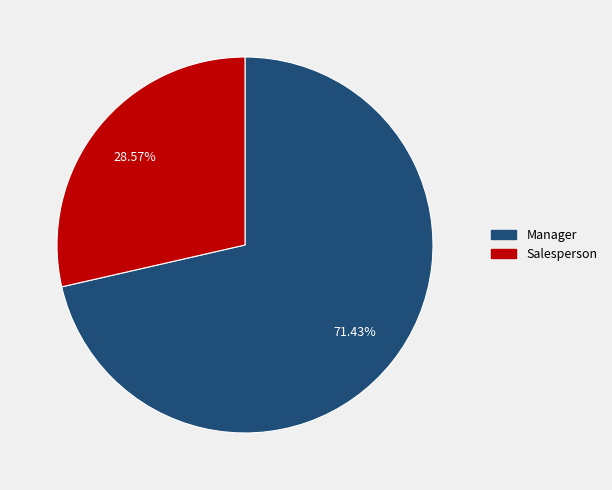

To the nearest percent, what is the difference between the largest and smallest slice percentages?

43%